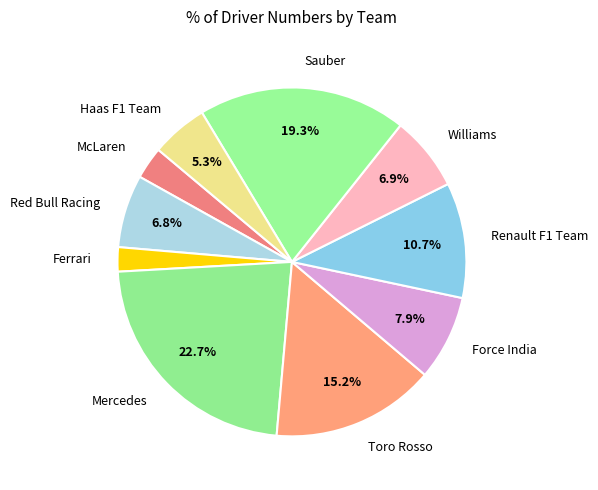

What is the smallest slice in the pie chart?

Ferrari